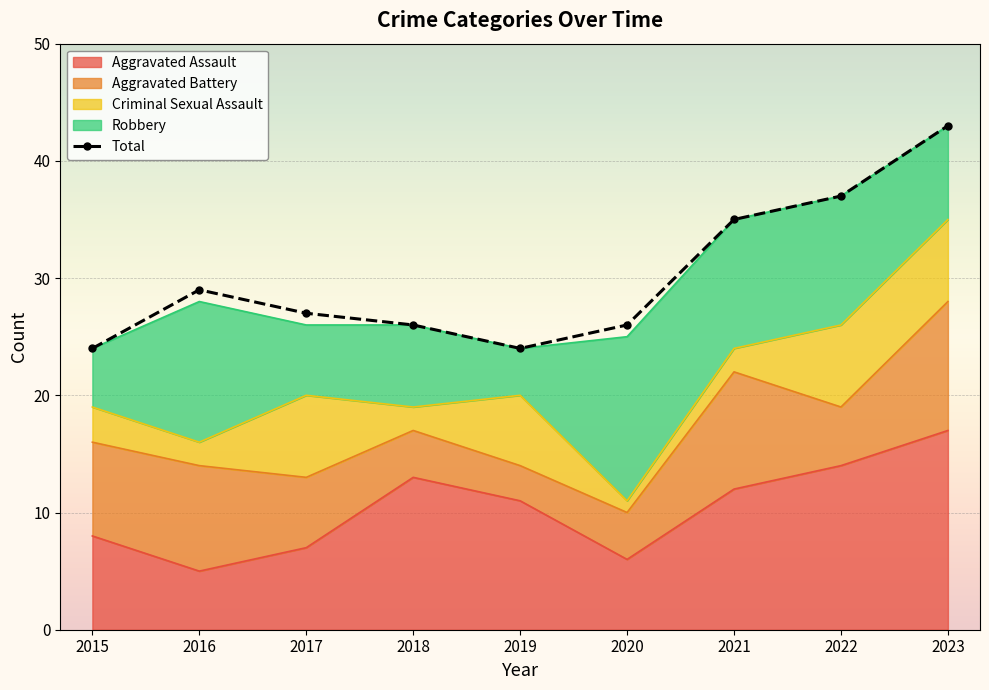

Where does the data first go above 27?

2016